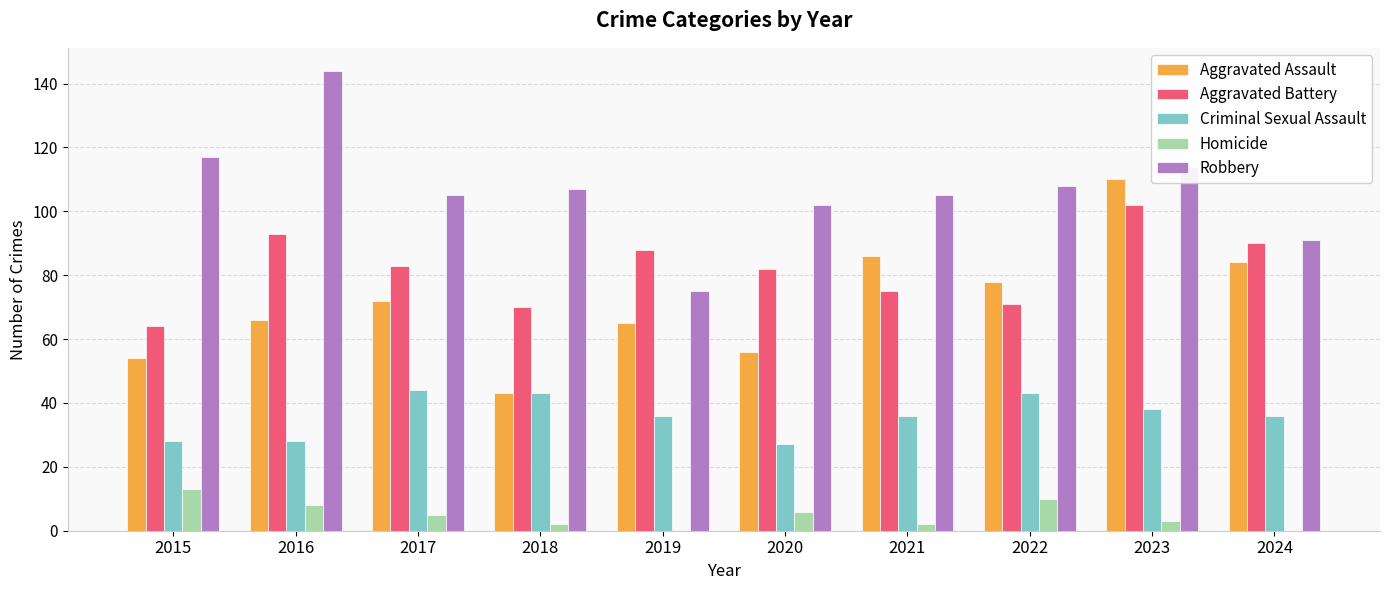

Where is Aggravated Assault nearest to the value 76?

2022